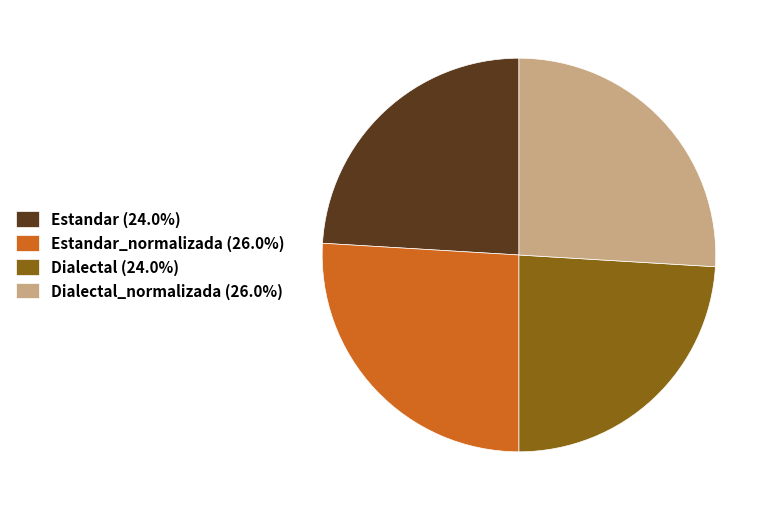

Does any single category account for the majority?

No